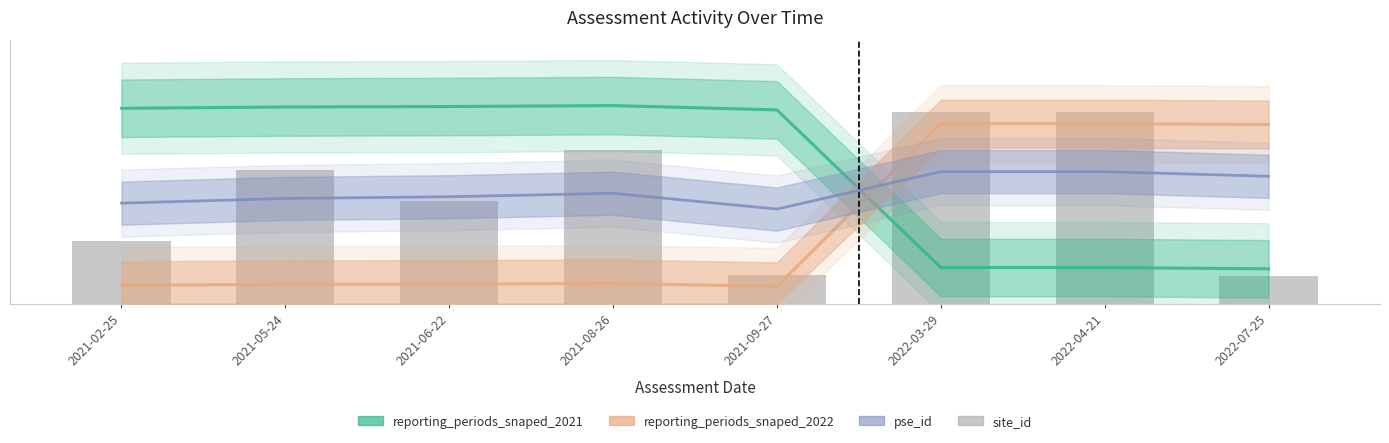

How many values are between 0 and 1?

8